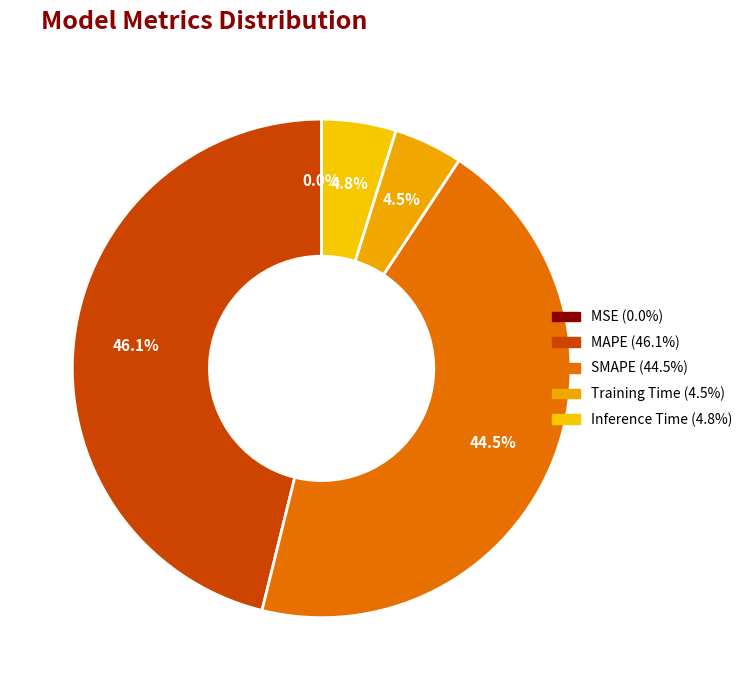

To the nearest percent, what is the average slice percentage?

20%